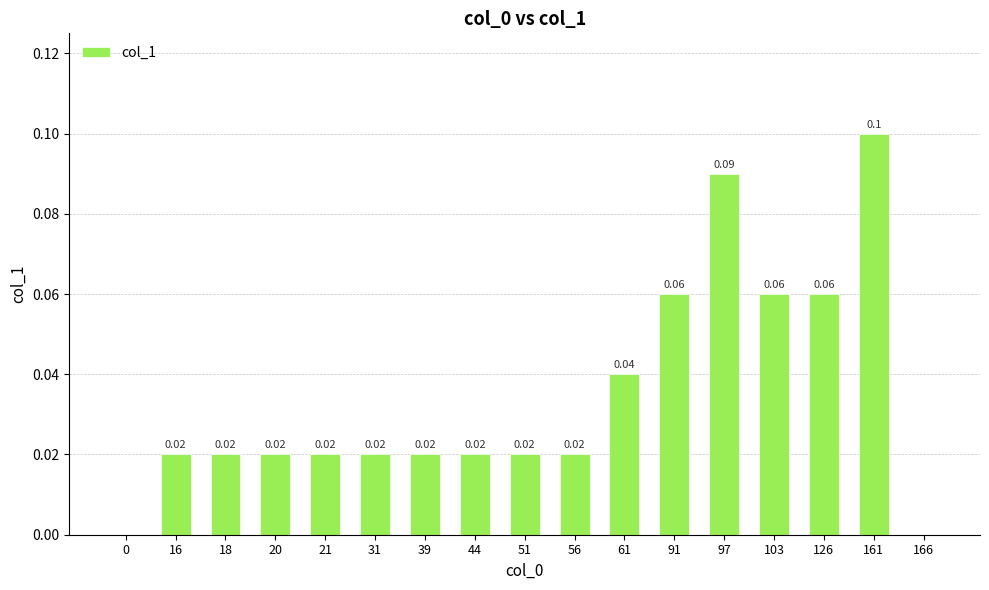

Count the number of data series in this chart.

1